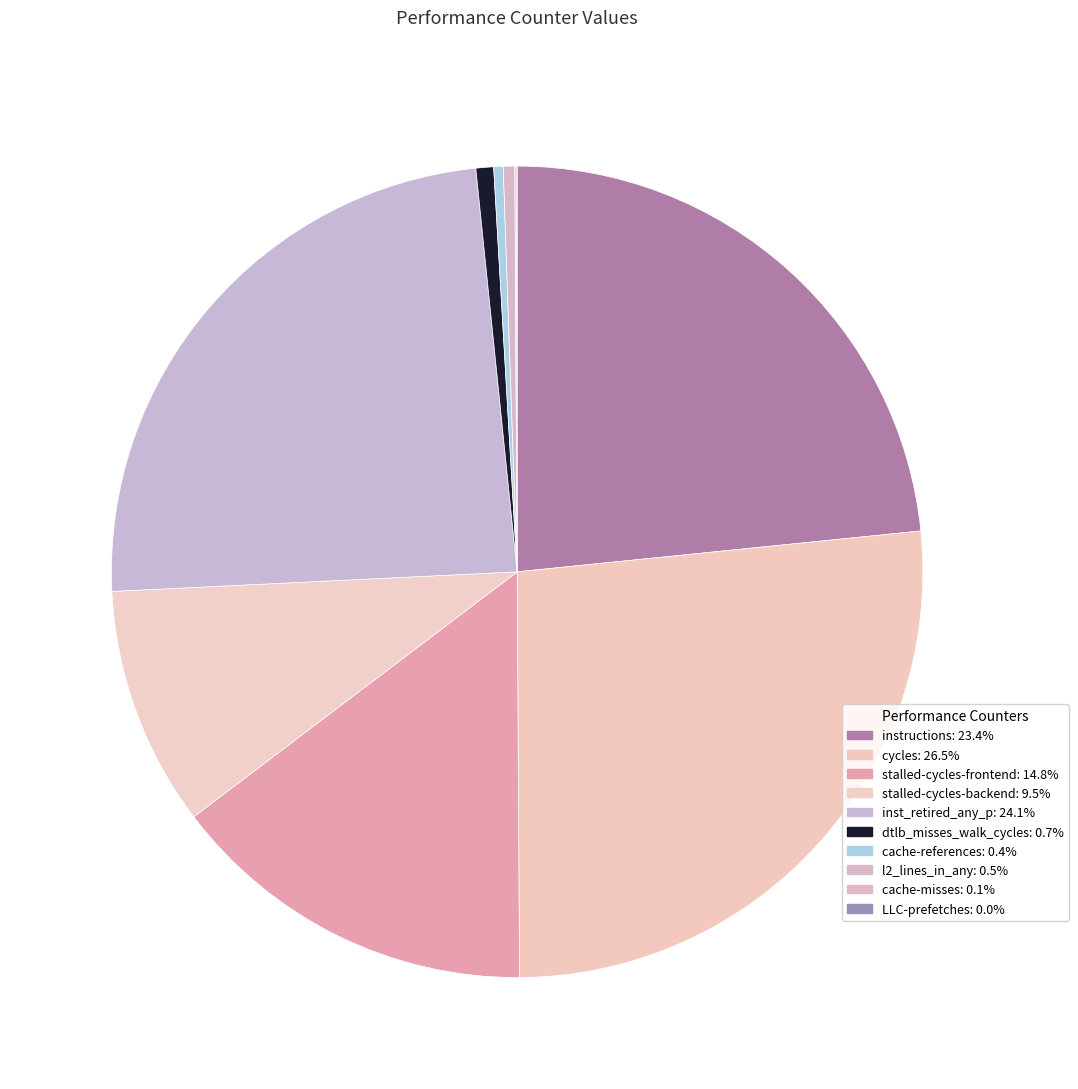

Approximately how many times larger is the value at cache-references compared to dtlb_misses_walk_cycles?

0.5